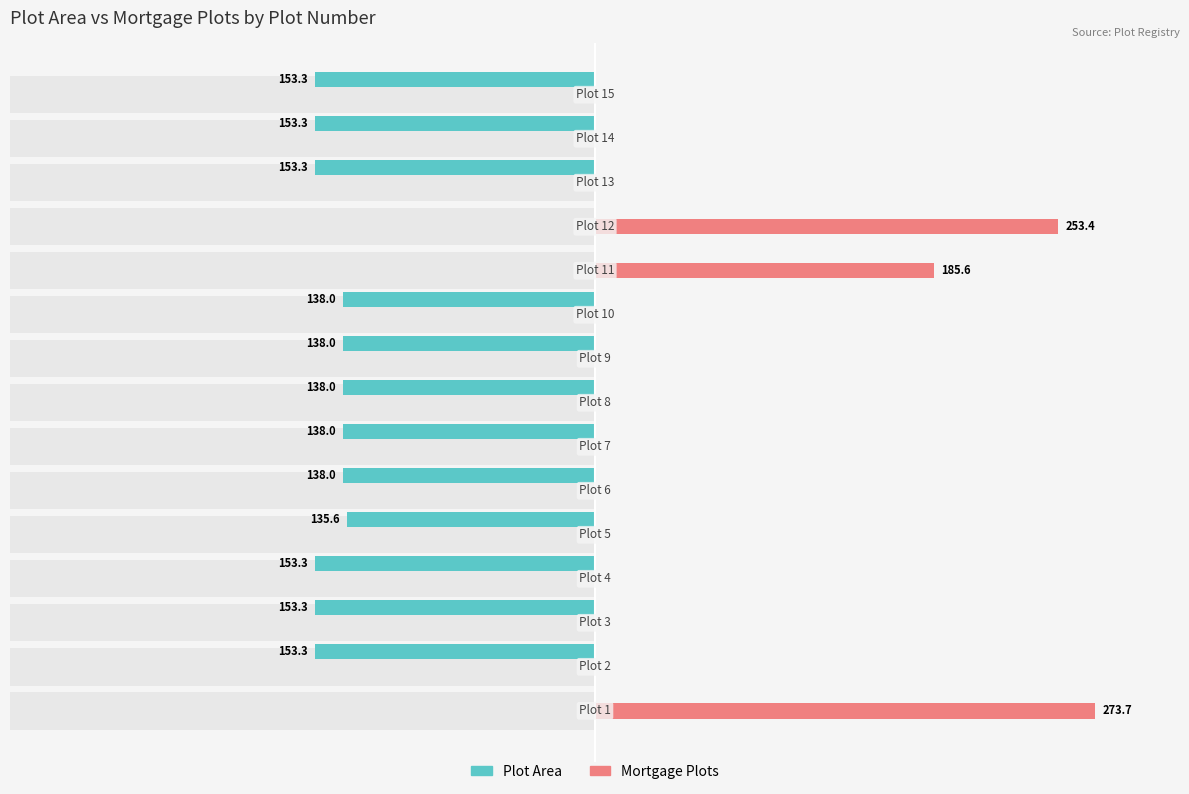

What is the average value of the Mortgage Plots series?

47.5